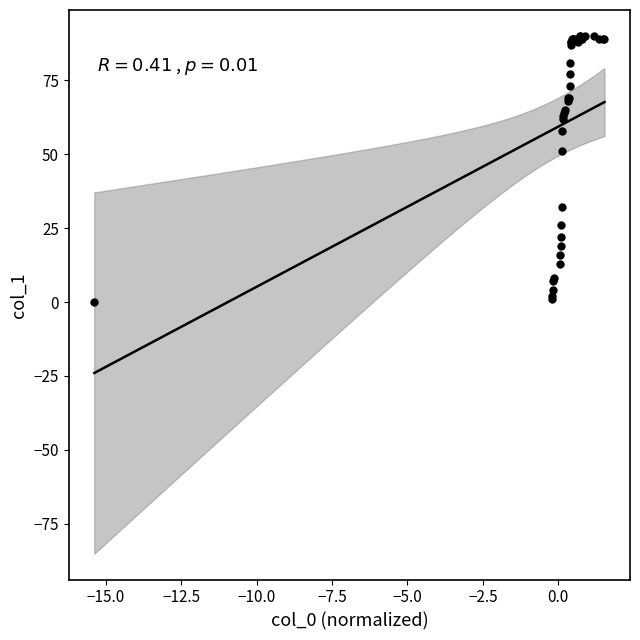

What Y value in the scatter plot is closest to 45?

51